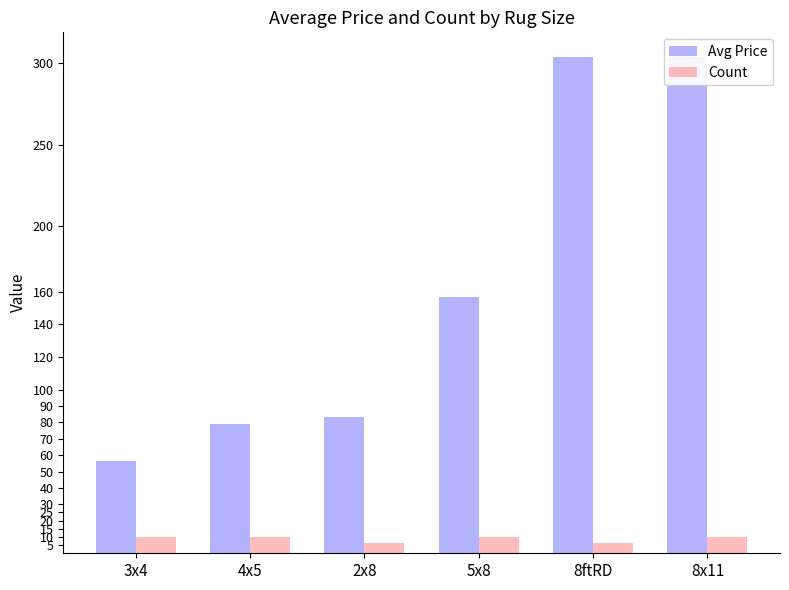

What position from the right is 2x8?

4